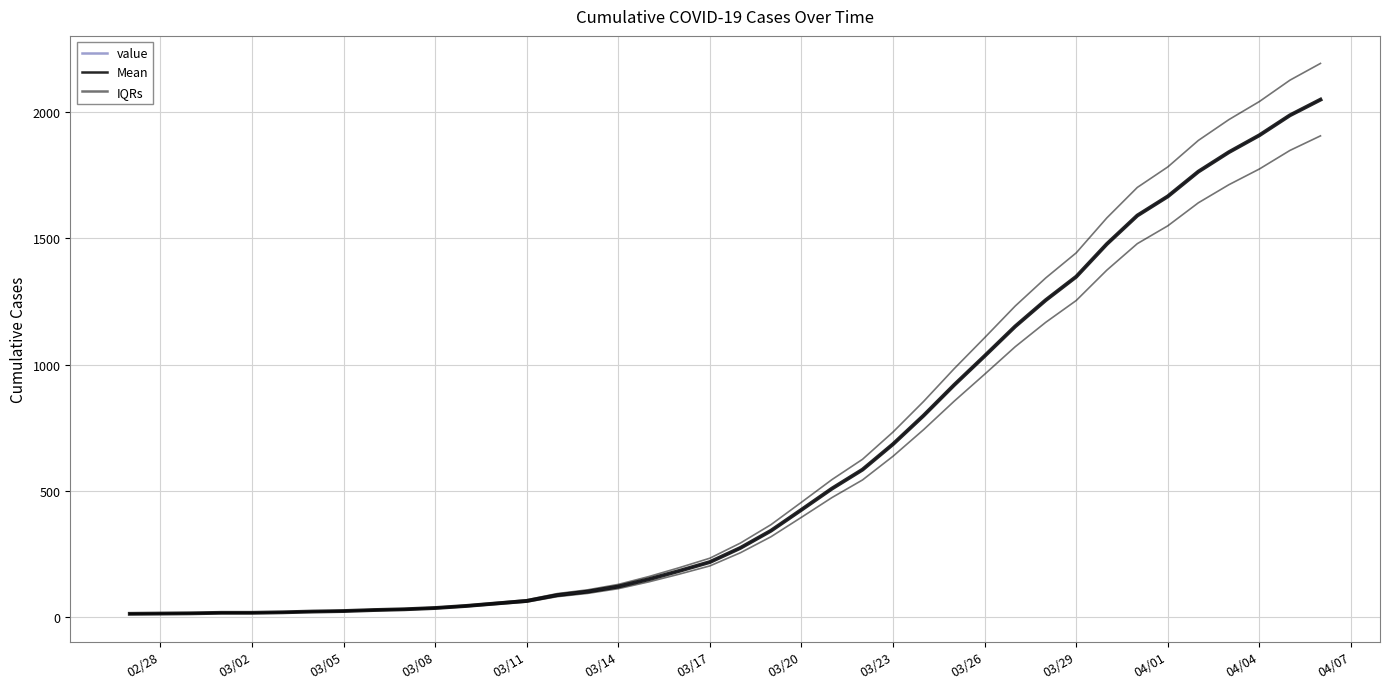

What are all the series names shown in the legend?

value, Mean, IQRs